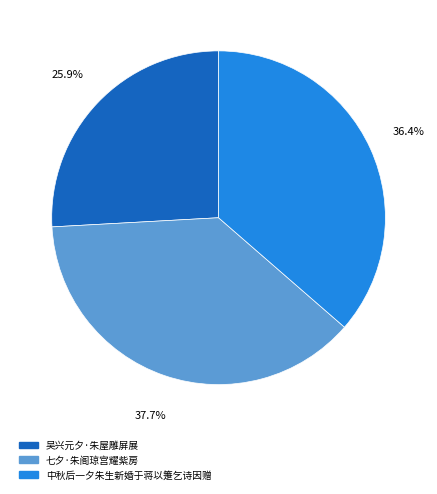

What is the largest slice in the pie chart?

七夕·朱阁琼宫耀紫房